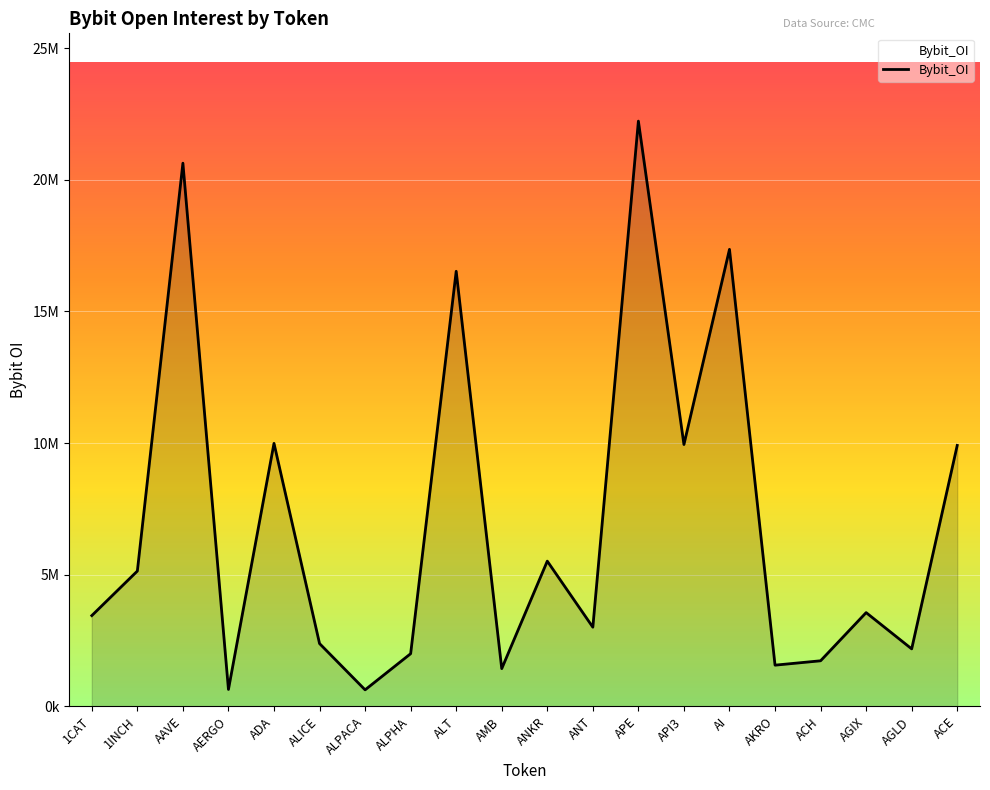

What position from the left is ALICE?

6